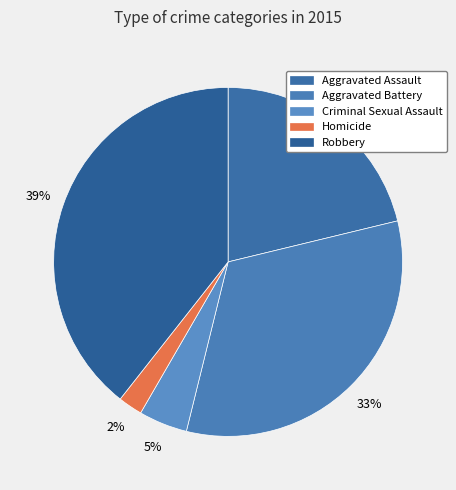

To the nearest percent, what percentage of the pie is Aggravated Battery?

33%